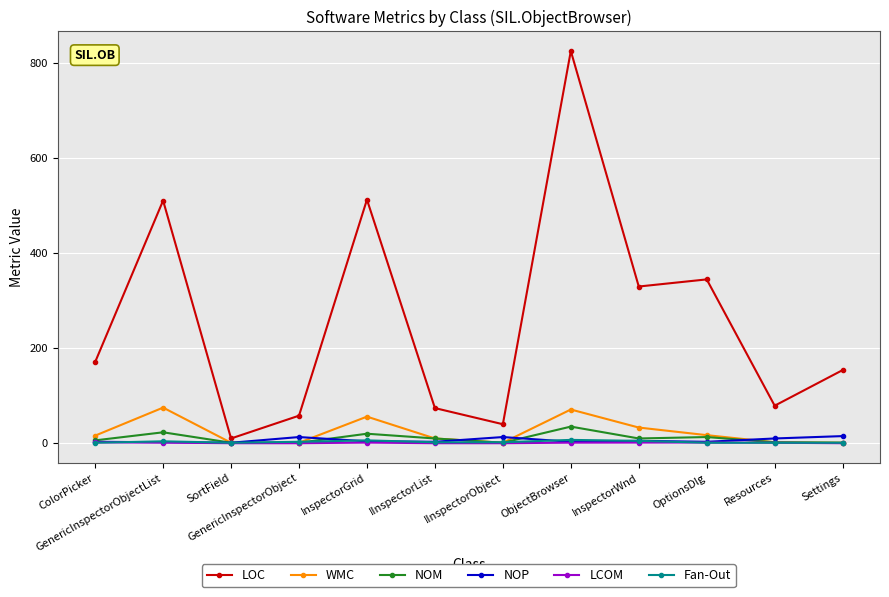

Is it true that WMC equals 118.4 at GenericInspectorObjectList?

False